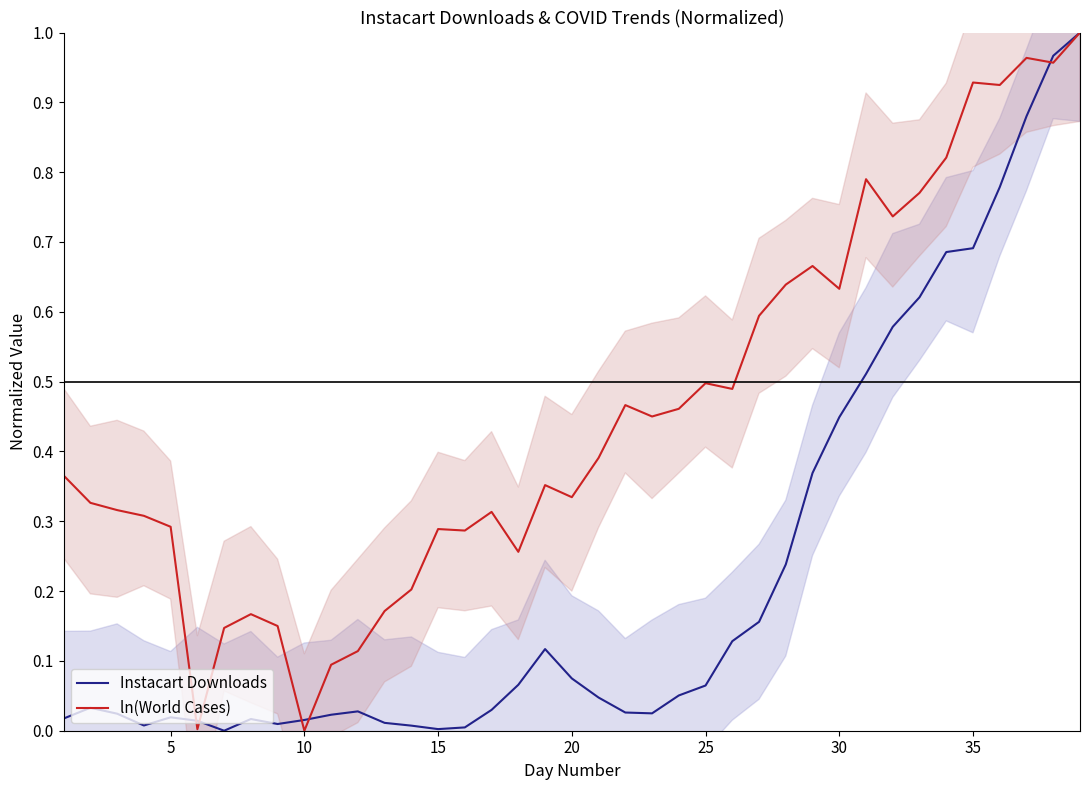

True or false: ln(World Cases) has a value of 0.1 at 5.

False